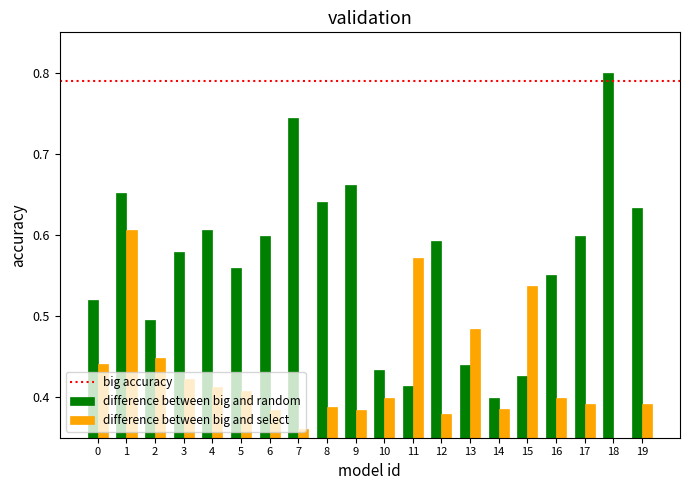

Count the difference between big and select values in the range 0 to 1.

20